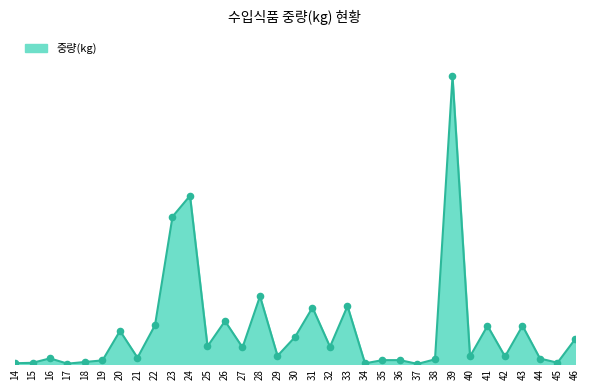

What is the ratio of the value at 30 to the value at 45?

18.8